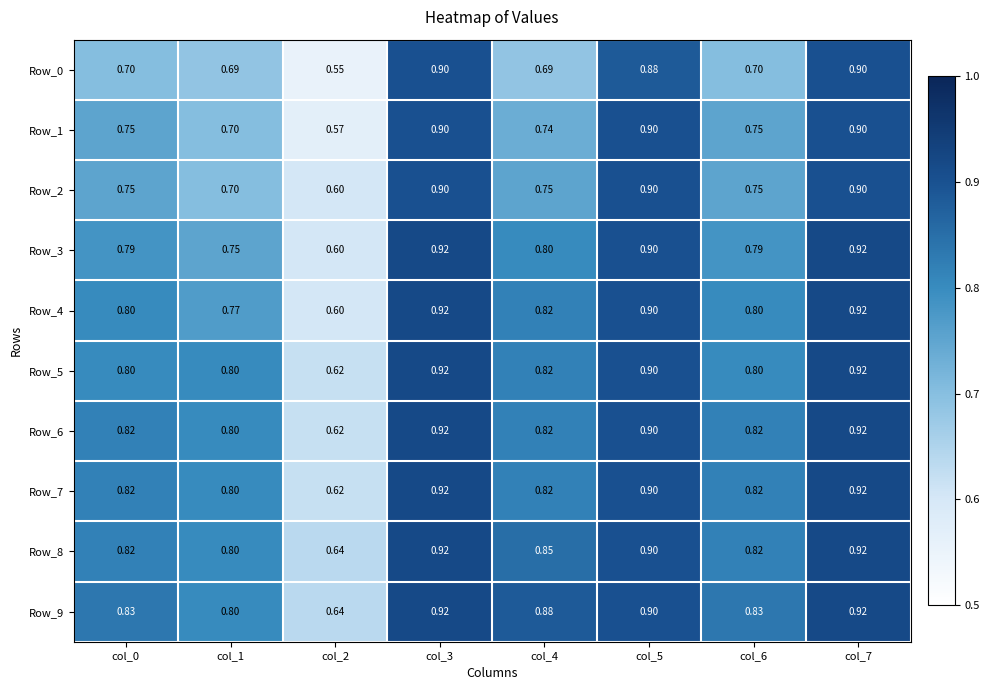

Is the value of Row_1 at col_4 greater than the value of Row_3 at col_5?

No